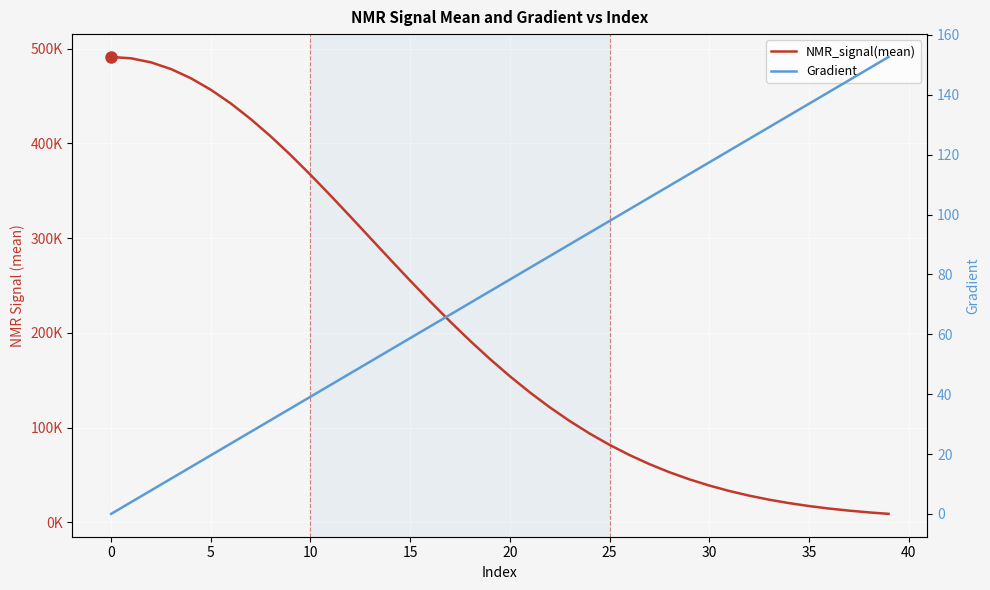

Rank the series by their maximum value, from highest to lowest.

NMR_signal(mean), Gradient